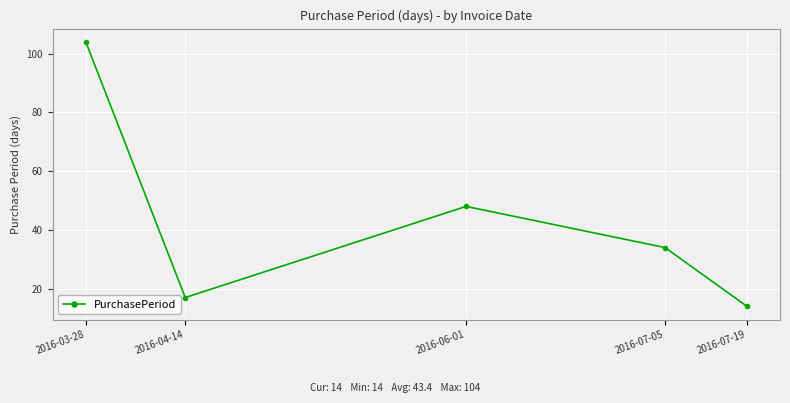

How many interior local peaks (higher than both neighbors) does the data have?

1